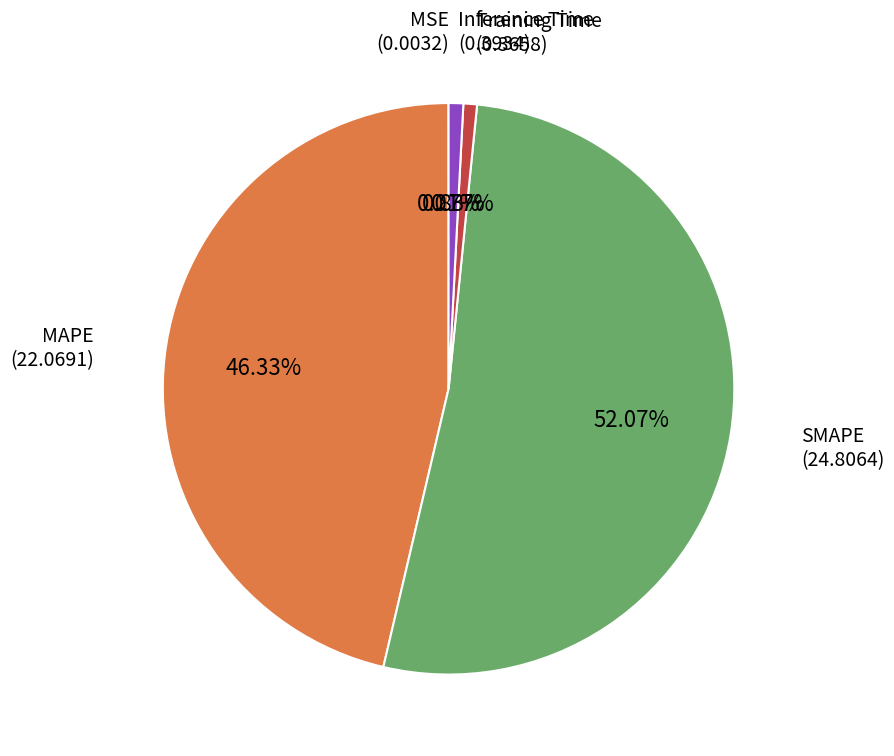

To the nearest percent, what is the difference between the largest and smallest slice percentages?

52%